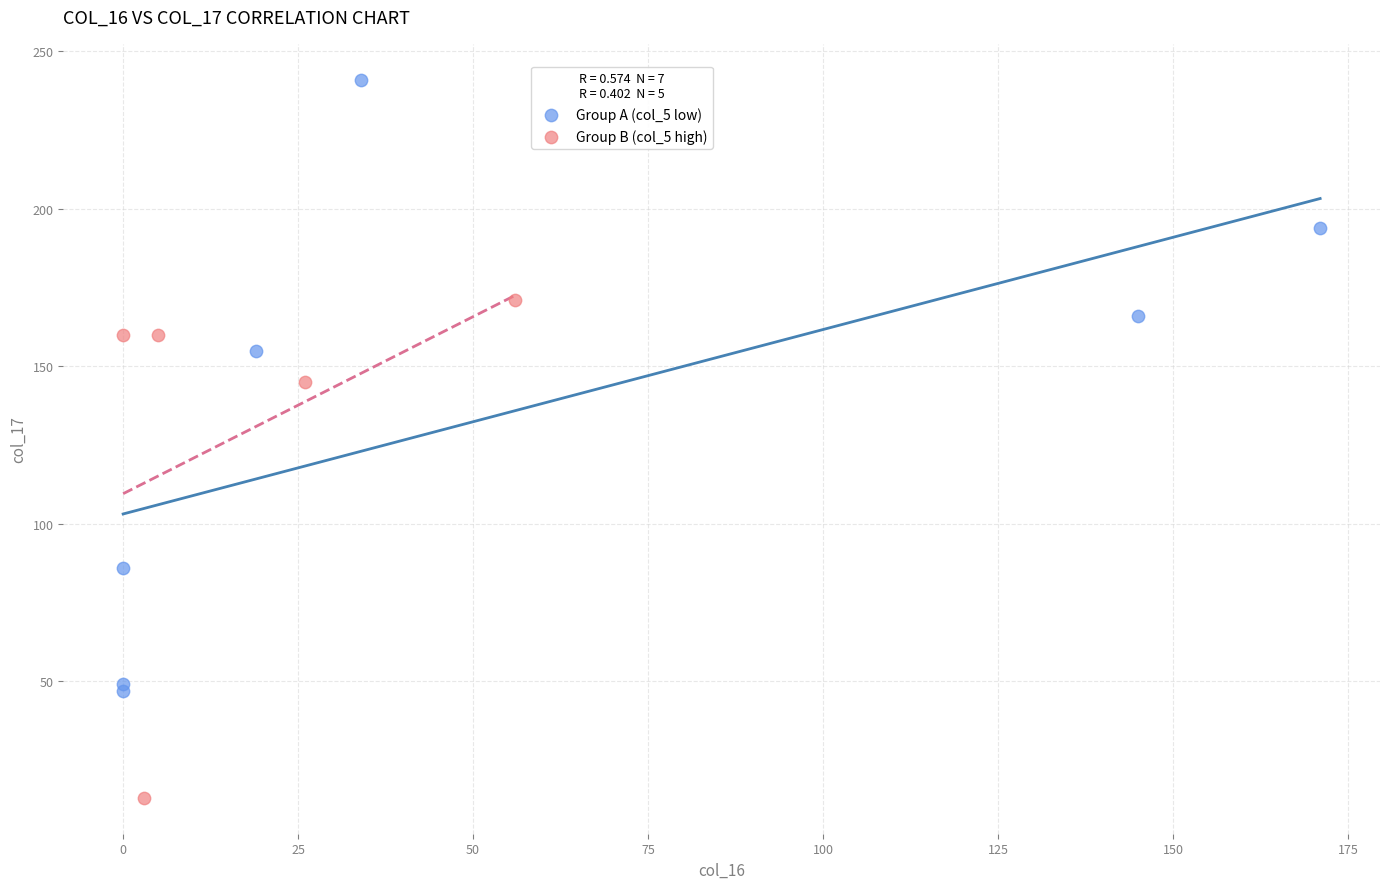

What are all the series names shown in the legend?

Group A (col_5 low), Group B (col_5 high)